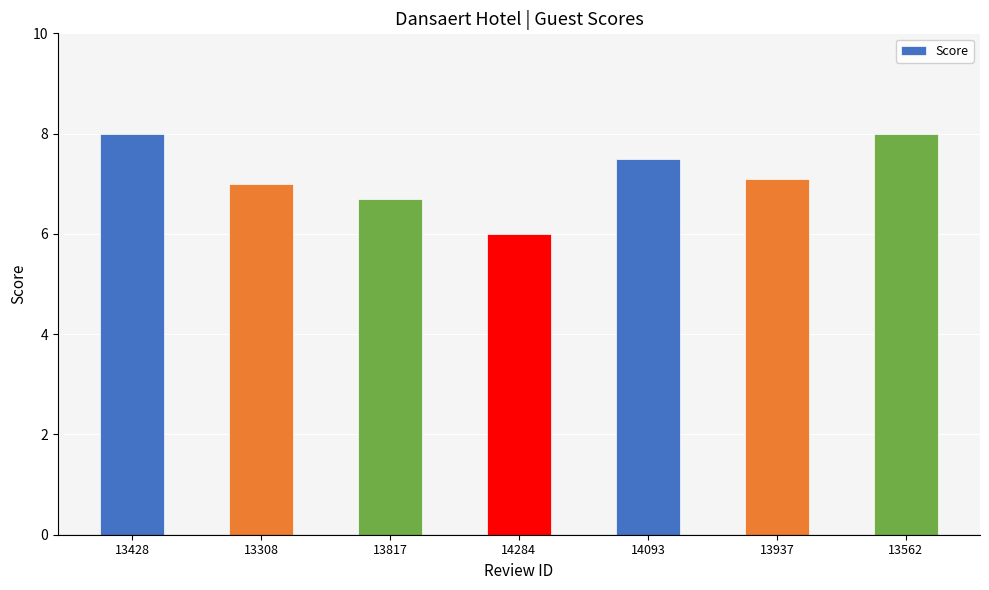

Between 13937 and 13428, which is larger?

13428